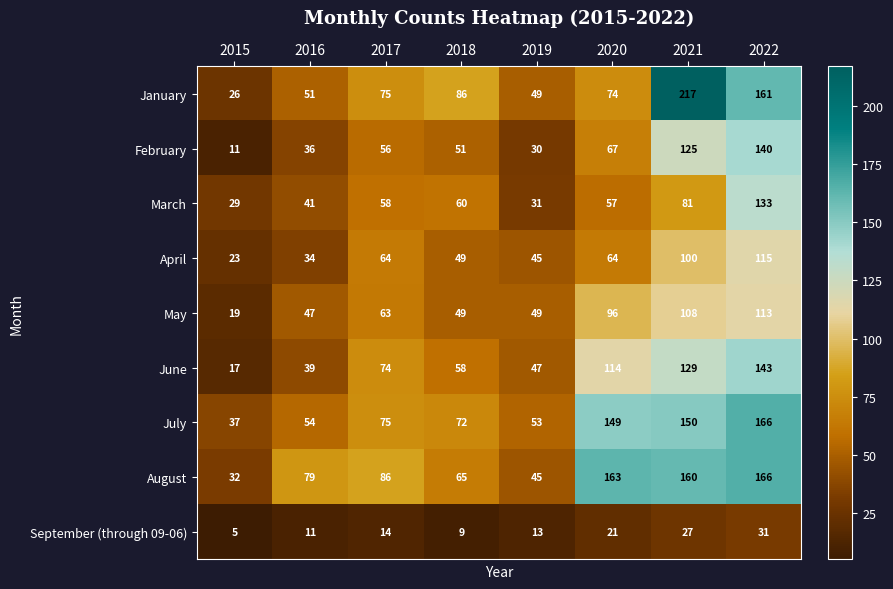

What is the sum of the June values at 2020 and 2022?

257